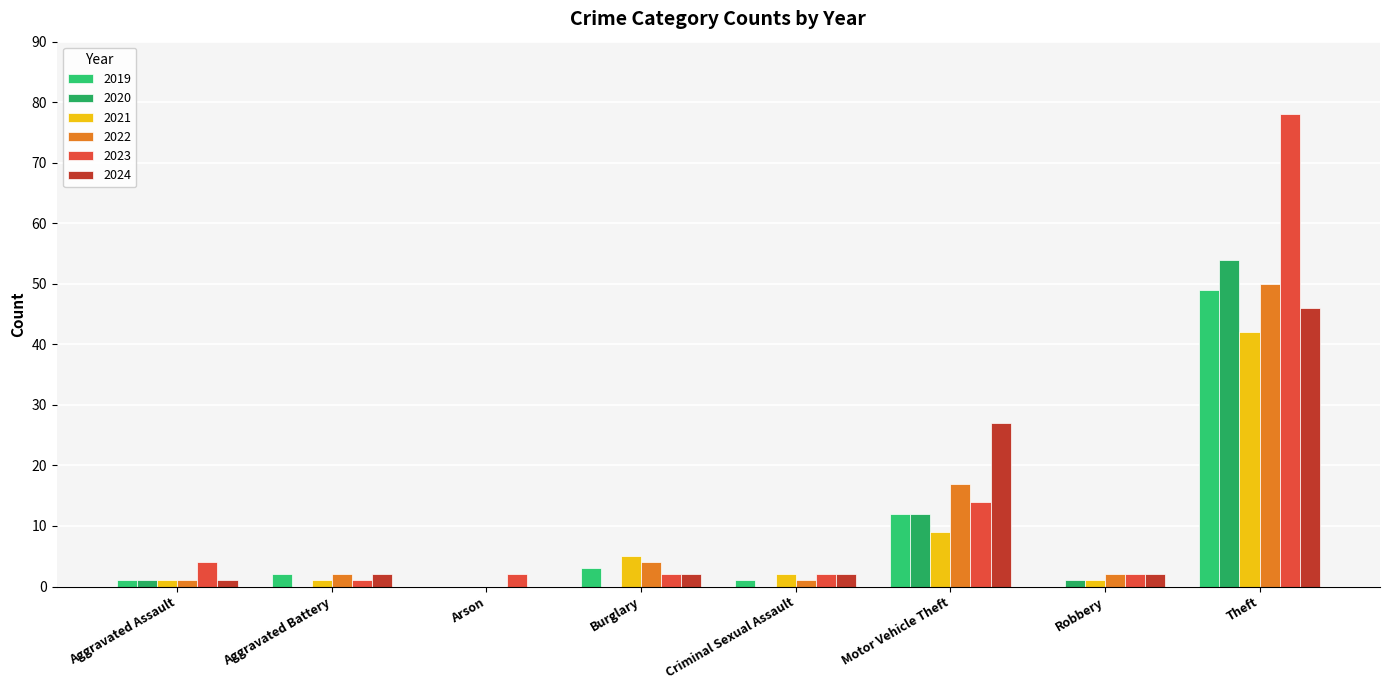

Rank the series at Robbery from highest to lowest value.

2022, 2023, 2024, 2020, 2021, 2019